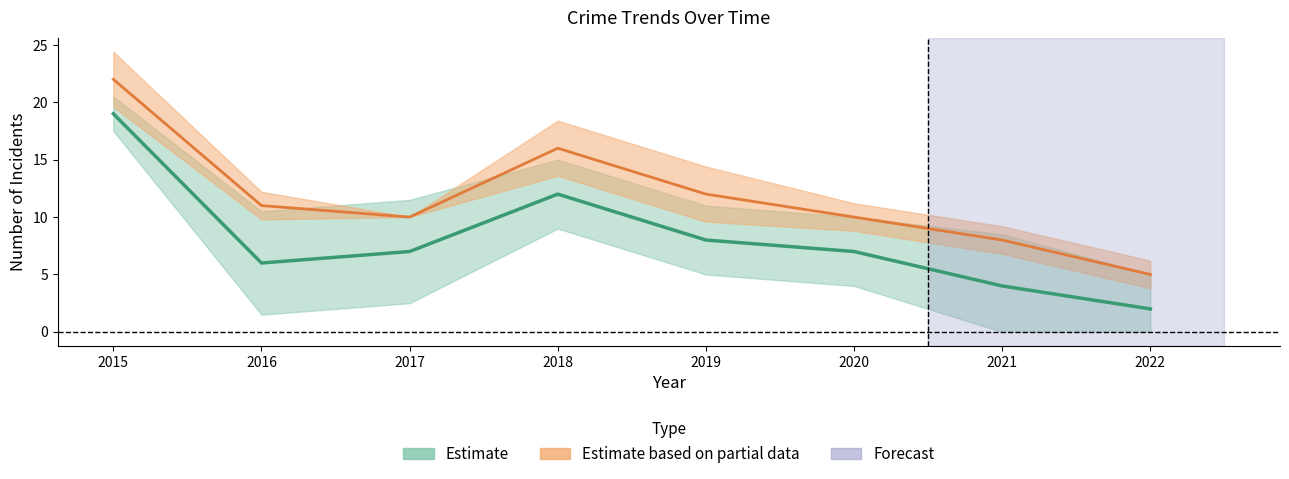

In Total, how many points are higher than both neighbors (excluding endpoints)?

1